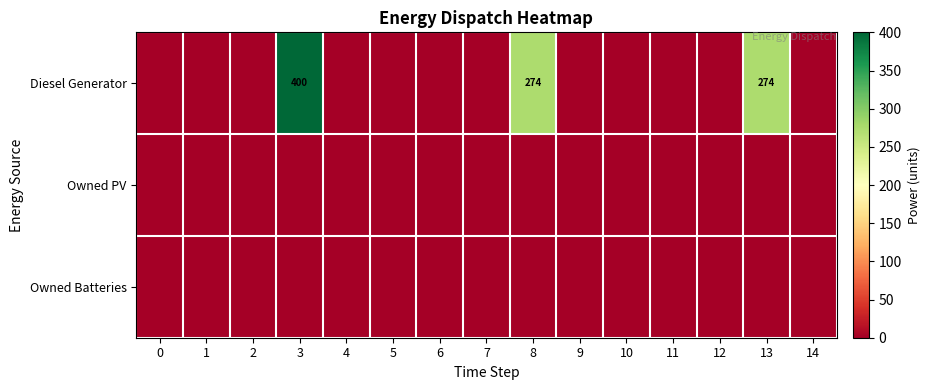

True or false: Diesel Generator has a value of 108 at 3.

False